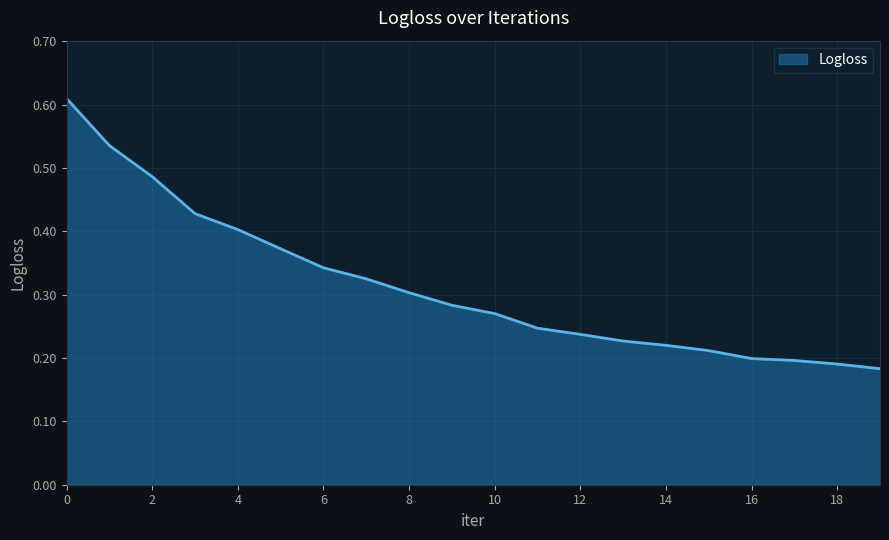

Where is the data nearest to the value 0?

19